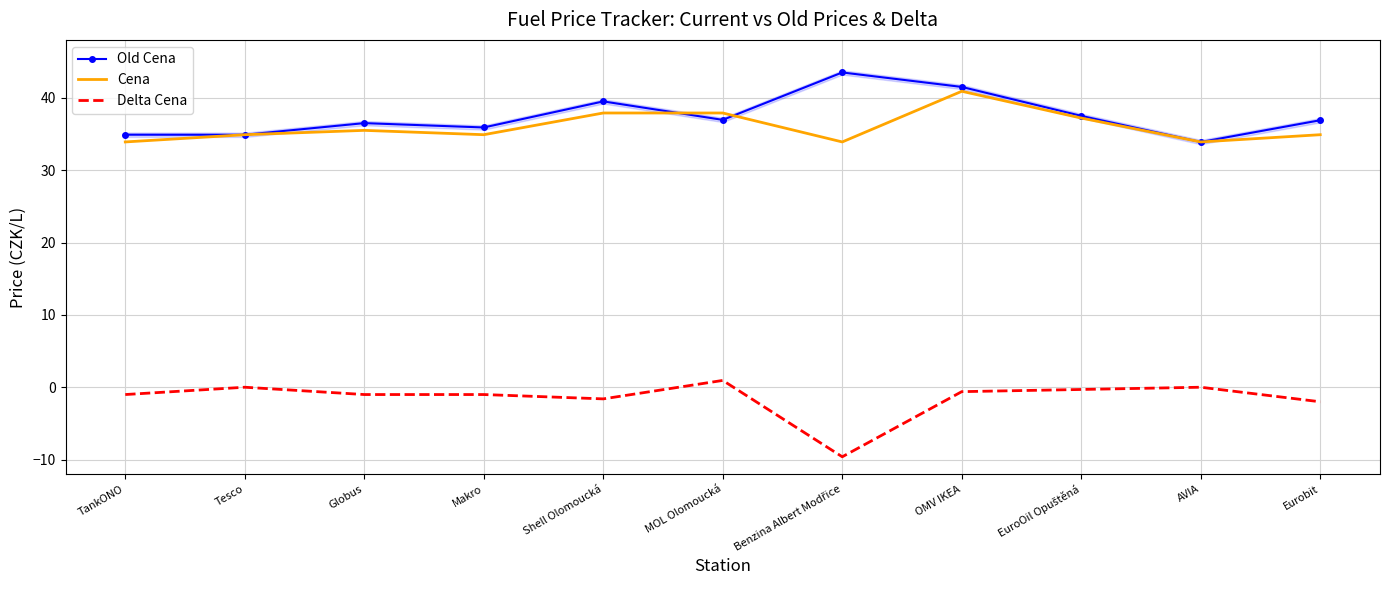

Where is Old Cena nearest to the value 38?

EuroOil Opuštěná